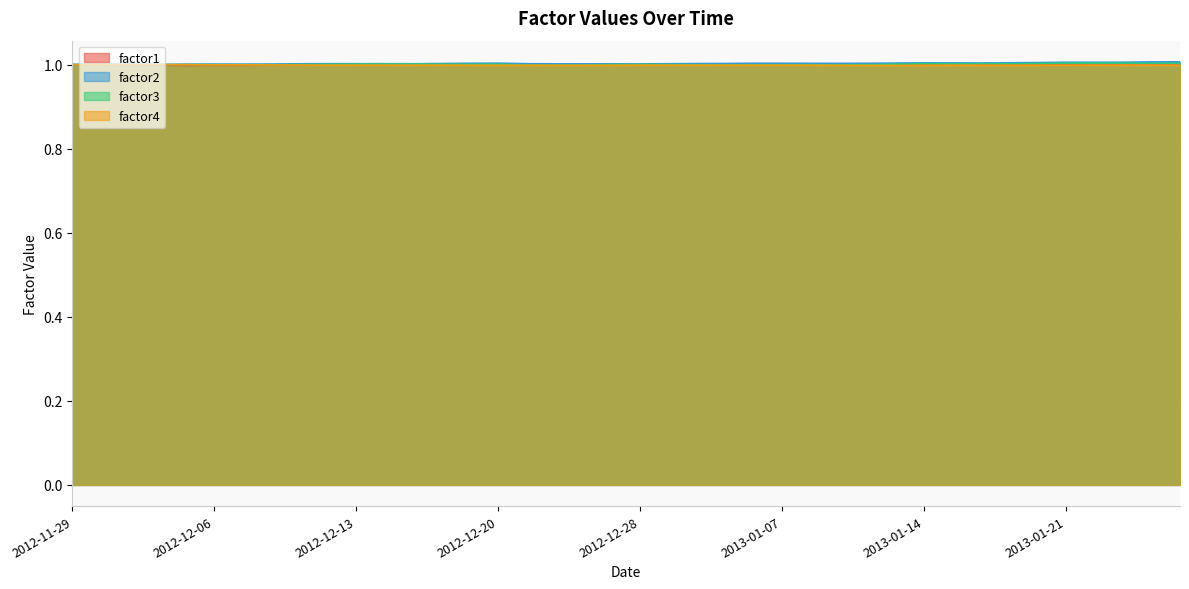

Is the value of factor2 at 2012-12-19 greater than the value of factor4 at 2012-12-07?

Yes